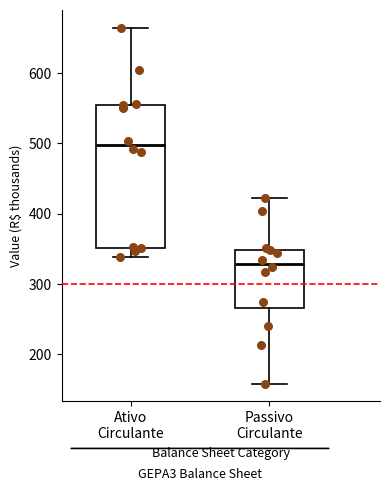

Reading left to right, transcribe this box plot: for each box, give where its median line is, the range the box spans, and where its two whiskers end, as read against the y-axis. The values are not printed on the chart, so give them approximately, as read against the axis.

Ativo Circulante: median 500, box 350 to 550, whiskers 340 to 660
Passivo Circulante: median 330, box 270 to 350, whiskers 160 to 420